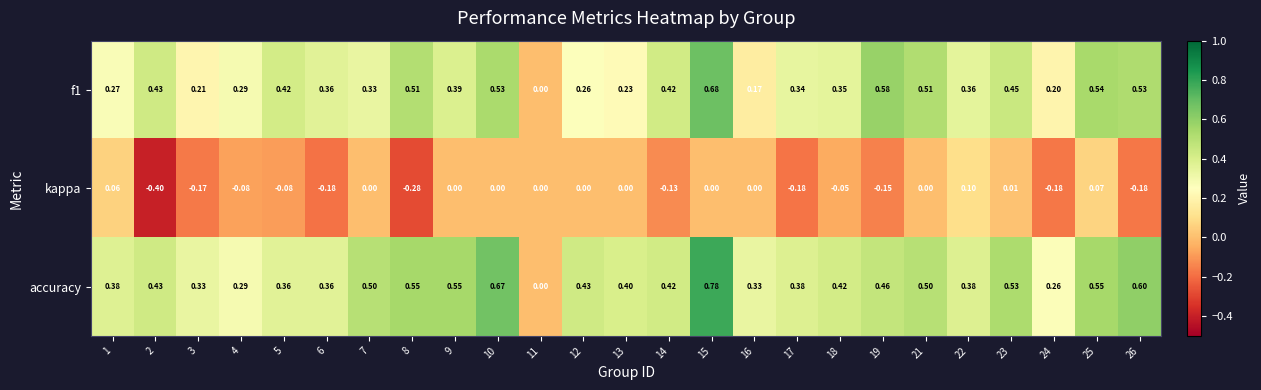

Which series has the largest total across all categories?

accuracy